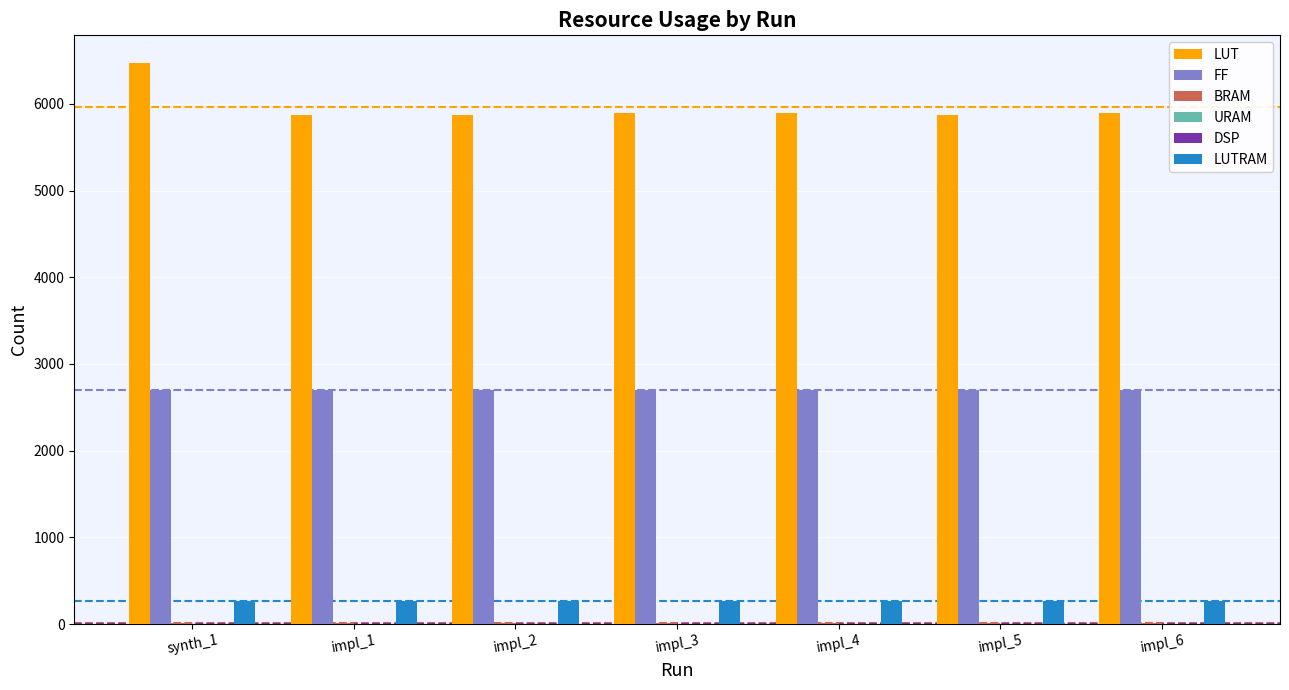

At which label does LUT reach its peak?

synth_1